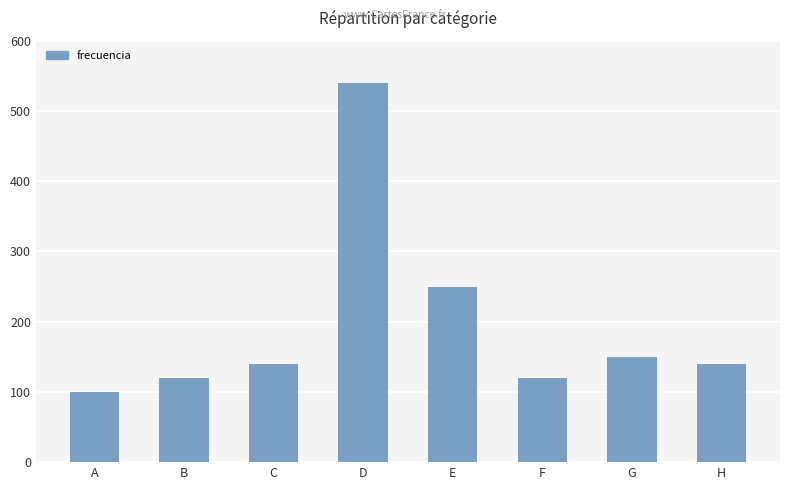

Reading left to right, transcribe all the data shown in this chart.

100	120	140	540	250	120	150	140